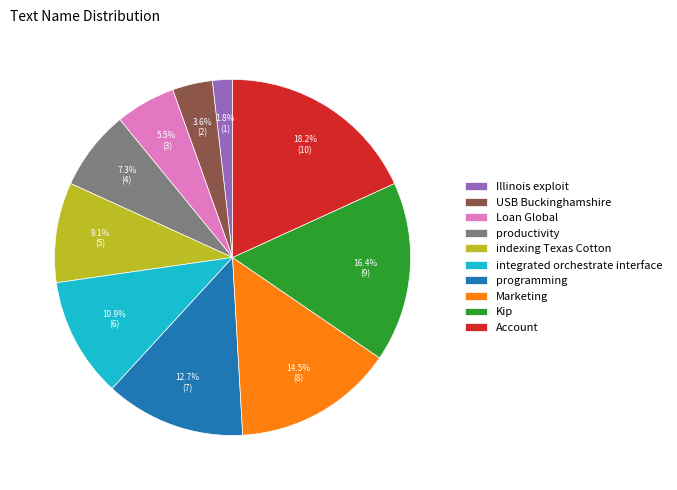

To the nearest percent, what is the difference between the largest and smallest slice percentages?

16%